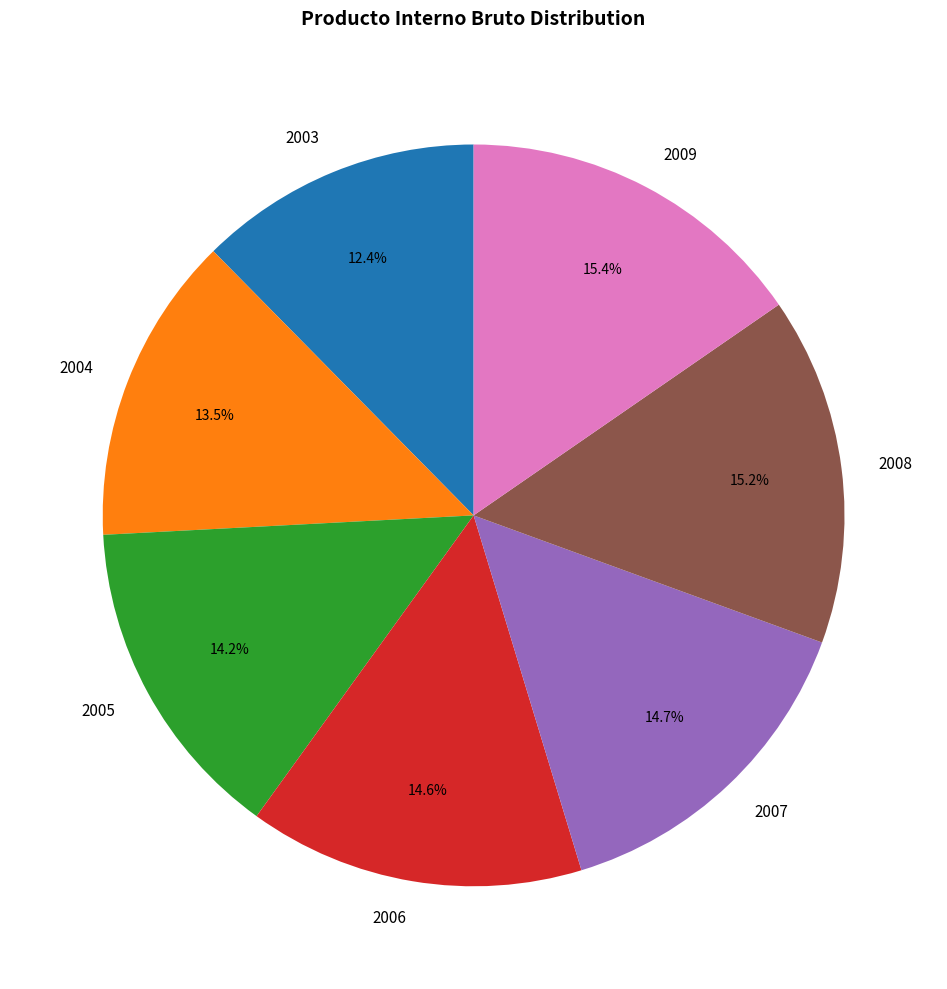

How many slices are in this pie chart?

7